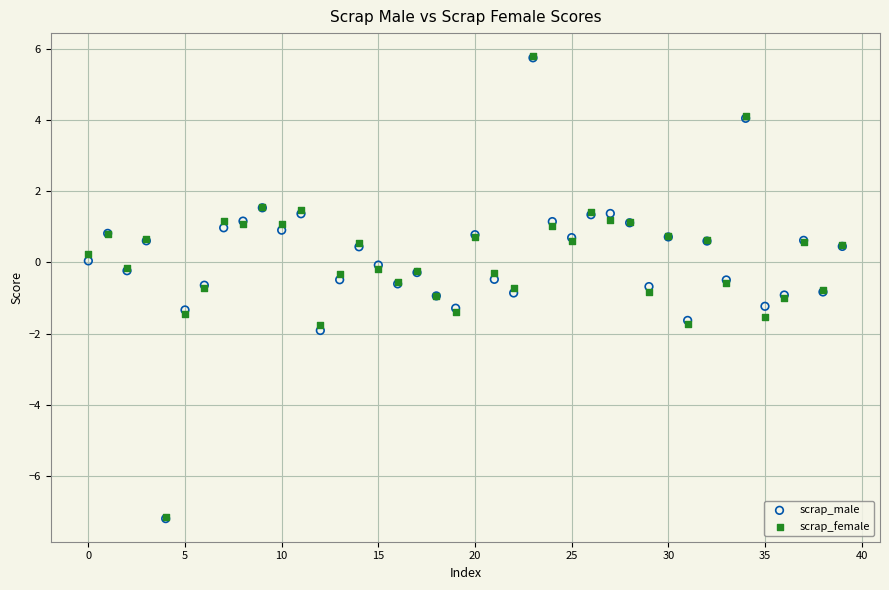

What are all the series names shown in the legend?

scrap_male, scrap_female